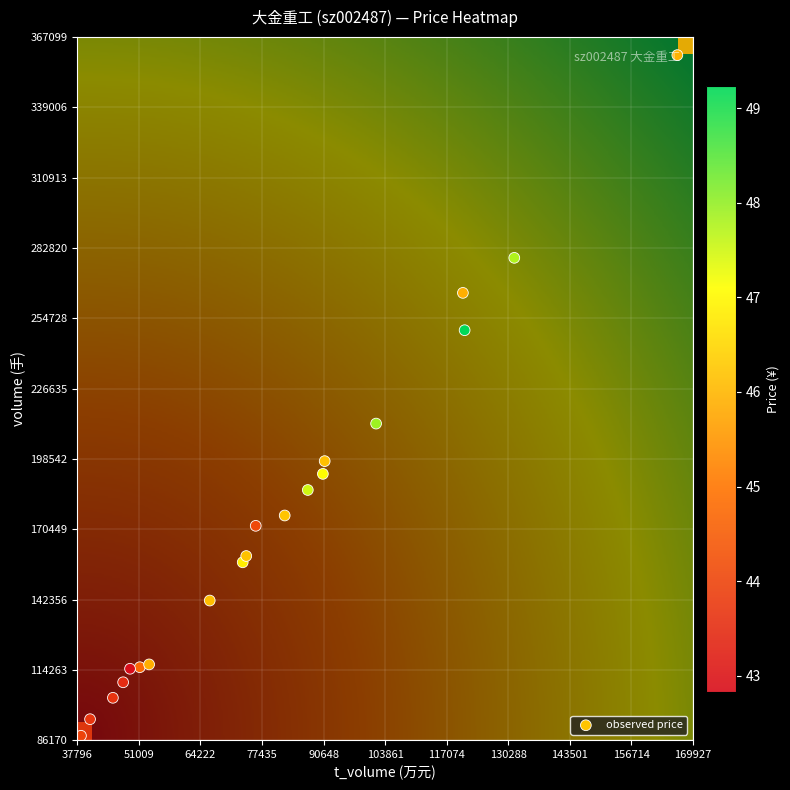

Reading left to right, what are all the values shown in this chart?

volume: volume=175944.0	t_volume=212668.0	price=186135.0	3=157240.0	4=192574.0	5=249978.0	6=359901.0	7=278897.0	8=197667.0	9=159748.0	10=141956.0	11=171819.0	12=115323.0	13=103098.0	14=87929.0	15=264897.0	16=116436.0	17=109302.0	18=114700.0	19=94548.0
t_volume: volume=82303.0	t_volume=101925.0	price=87265.0	3=73289.0	4=90499.0	5=120932.0	6=166595.0	7=131590.0	8=90890.0	9=74045.0	10=66210.0	11=76084.0	12=51200.0	13=45421.0	14=38567.0	15=120560.0	16=53197.0	17=47620.0	18=49102.0	19=40518.0
price: volume=46.2	t_volume=47.9	price=47.5	3=46.8	4=47.1	5=49.2	6=45.9	7=47.8	8=46.1	9=46.2	10=46.1	11=44.1	12=44.7	13=43.6	14=44.0	15=45.9	16=45.9	17=43.5	18=42.8	19=43.7